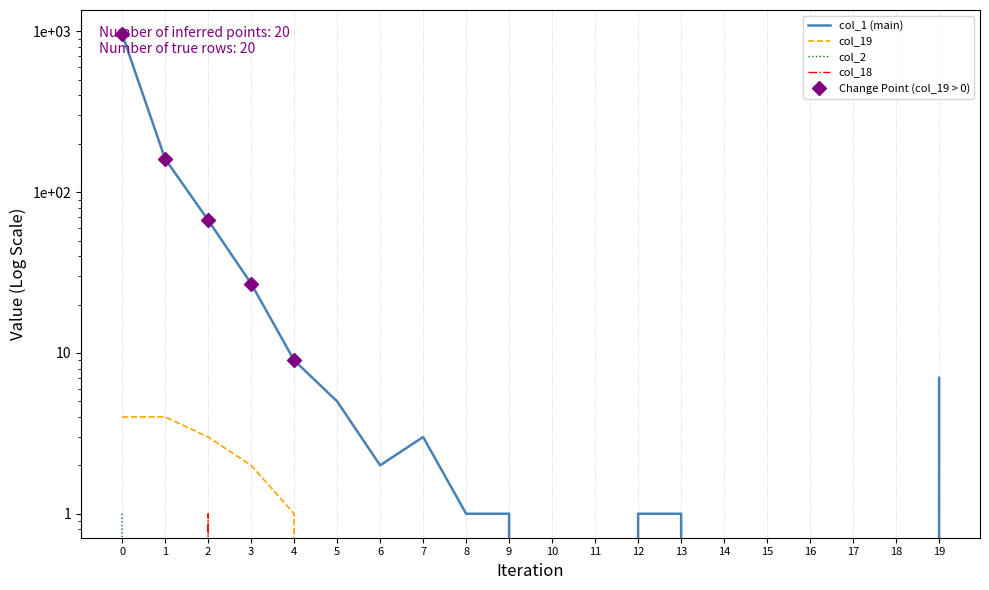

Rank the series by their maximum value, from lowest to highest.

col_2, col_18, col_19, col_1